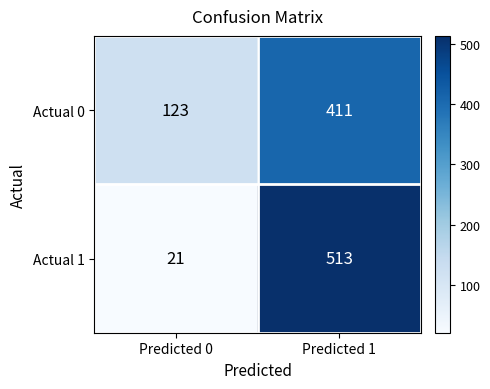

What is the difference between the highest and lowest values at Predicted 1?

102